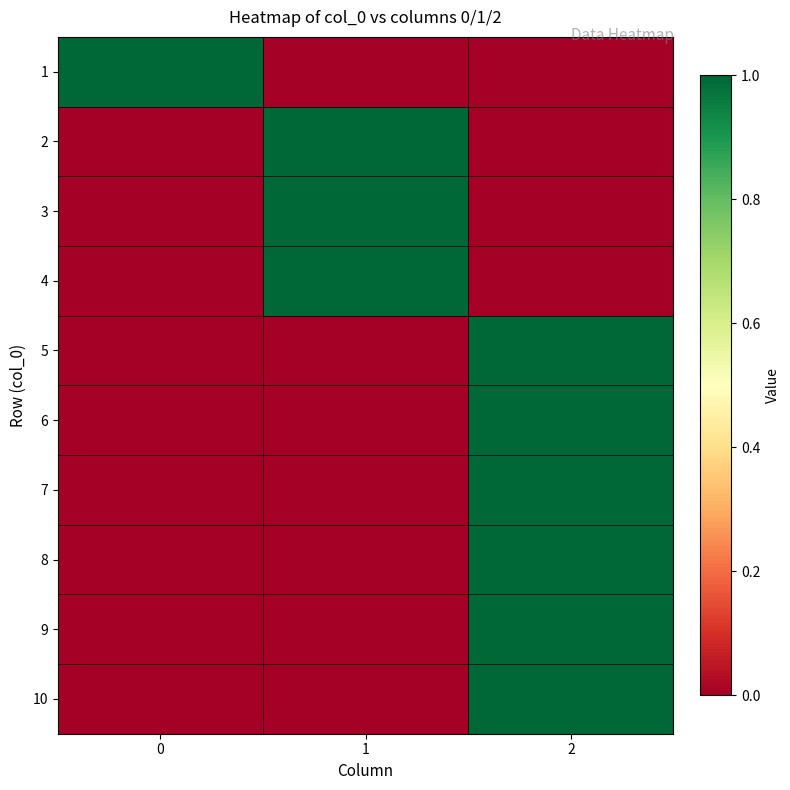

What is the total value across all series at 0?

1